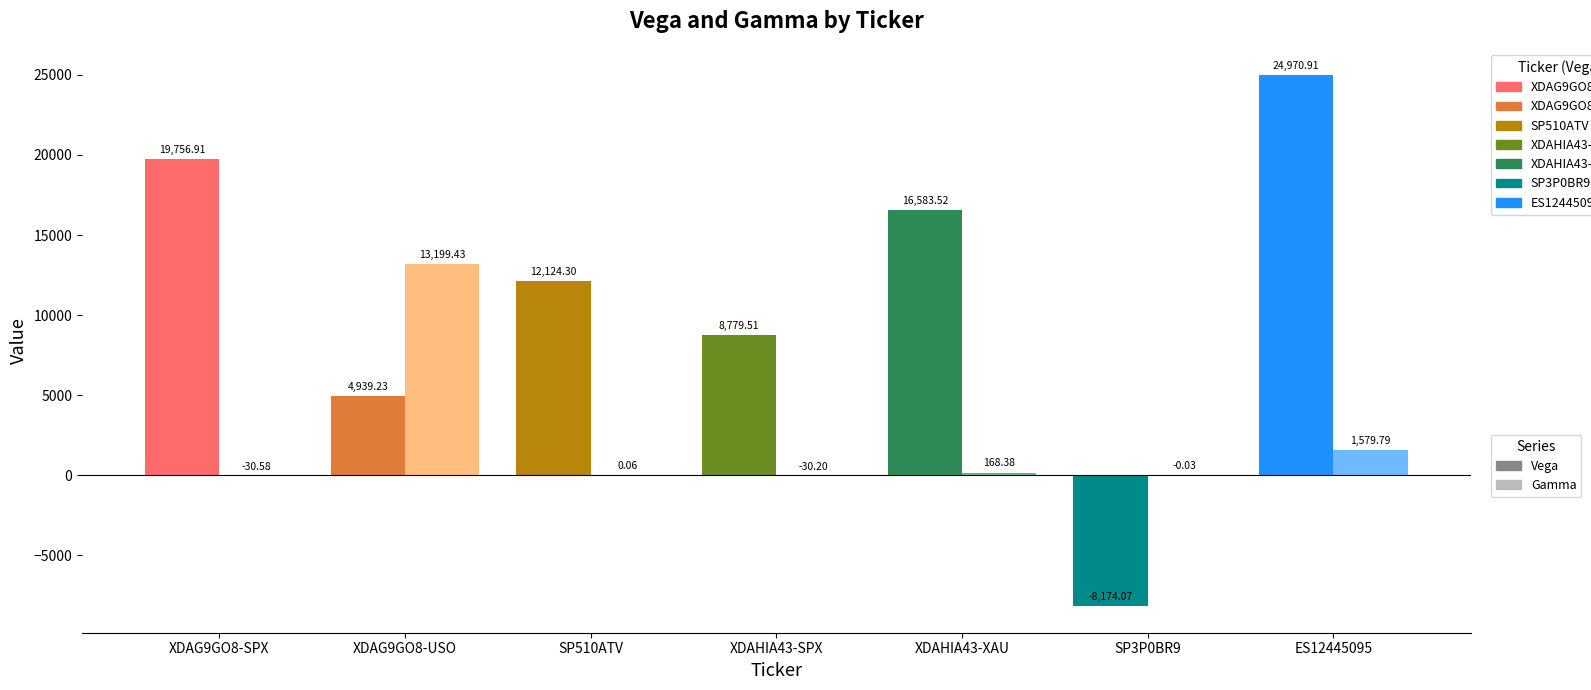

Which series has the widest spread of values?

Vega